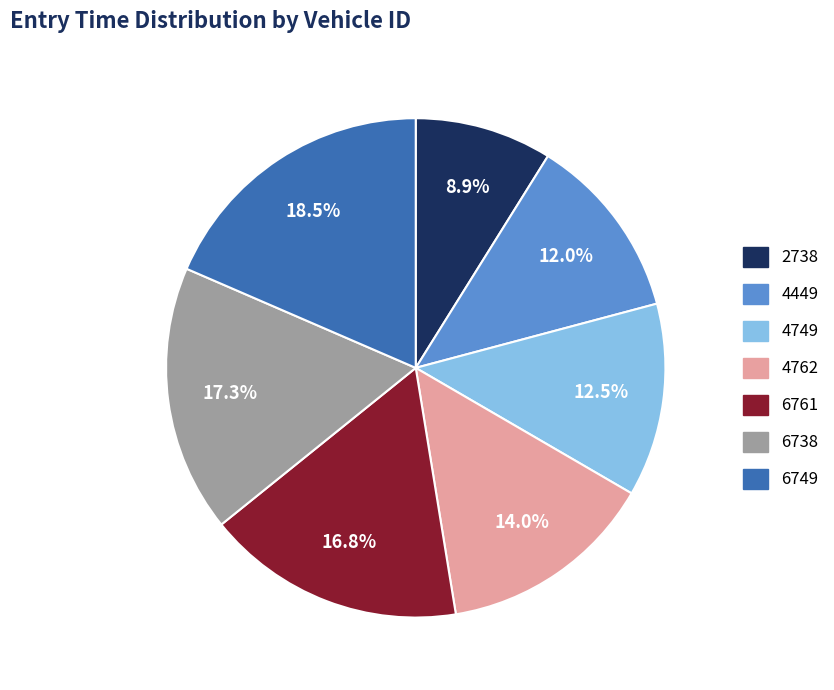

Approximately how many times larger is the value at 4449 compared to 4762?

0.9